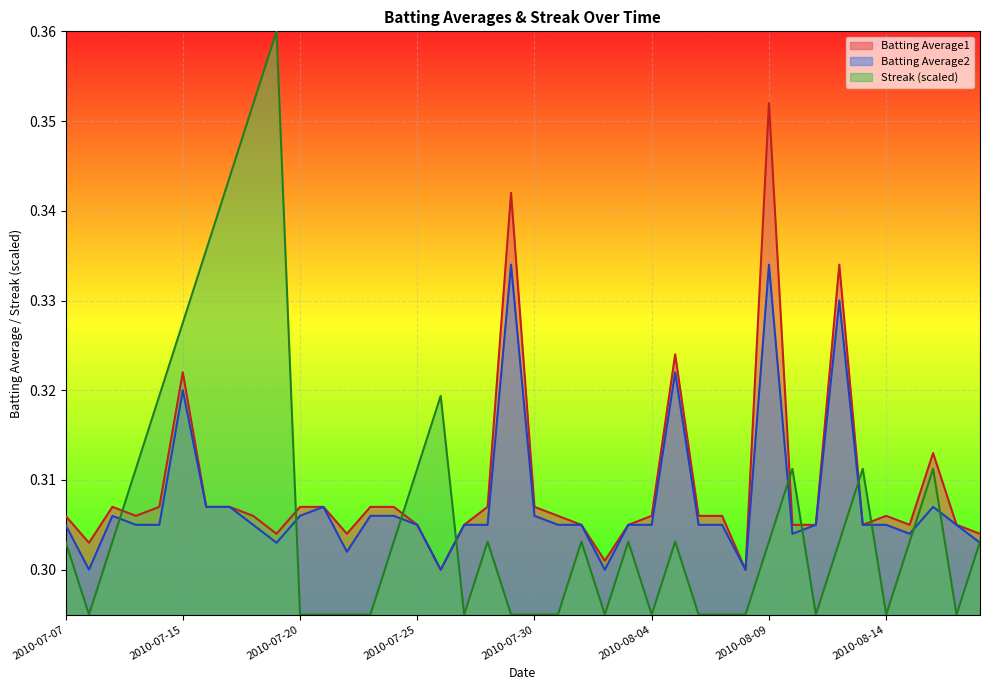

Where is Batting Average1 nearest to the value 0?

2010-07-26